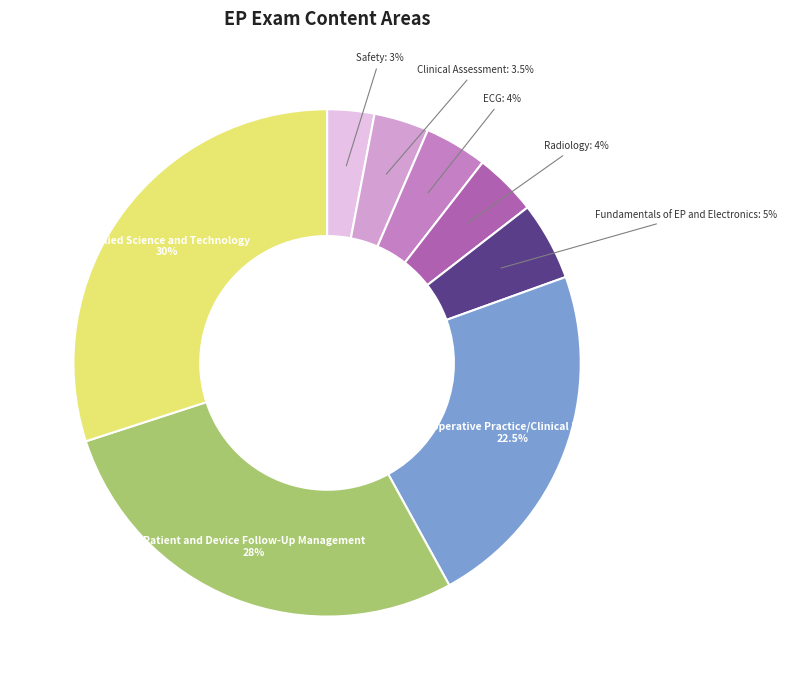

How many segments does this pie chart have?

8